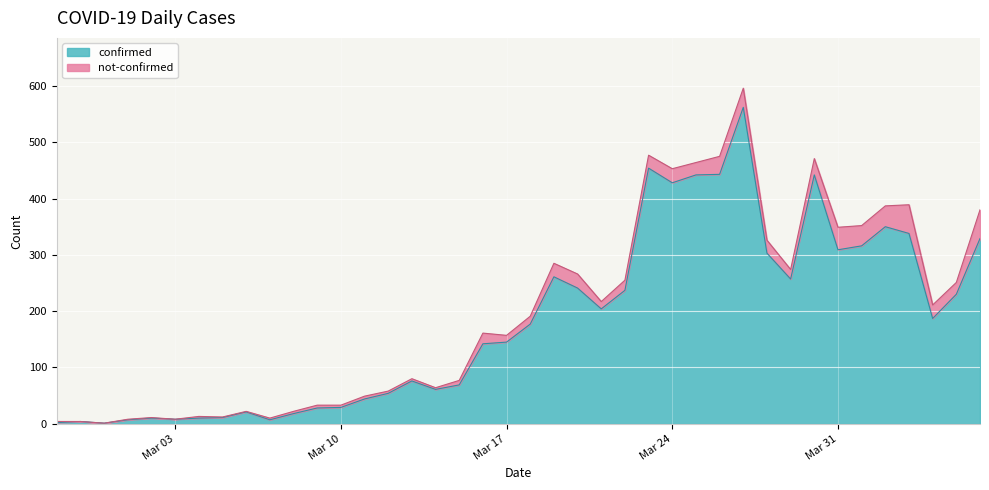

List the labels in order of value, smallest first.

2020-02-29, 2020-02-27, 2020-02-28, 2020-03-01, 2020-03-07, 2020-03-03, 2020-03-02, 2020-03-04, 2020-03-05, 2020-03-08, 2020-03-06, 2020-03-09, 2020-03-10, 2020-03-11, 2020-03-12, 2020-03-14, 2020-03-15, 2020-03-13, 2020-03-16, 2020-03-17, 2020-03-18, 2020-04-04, 2020-03-21, 2020-04-05, 2020-03-22, 2020-03-20, 2020-03-29, 2020-03-19, 2020-03-28, 2020-03-31, 2020-04-01, 2020-04-06, 2020-04-03, 2020-04-02, 2020-03-24, 2020-03-25, 2020-03-30, 2020-03-26, 2020-03-23, 2020-03-27